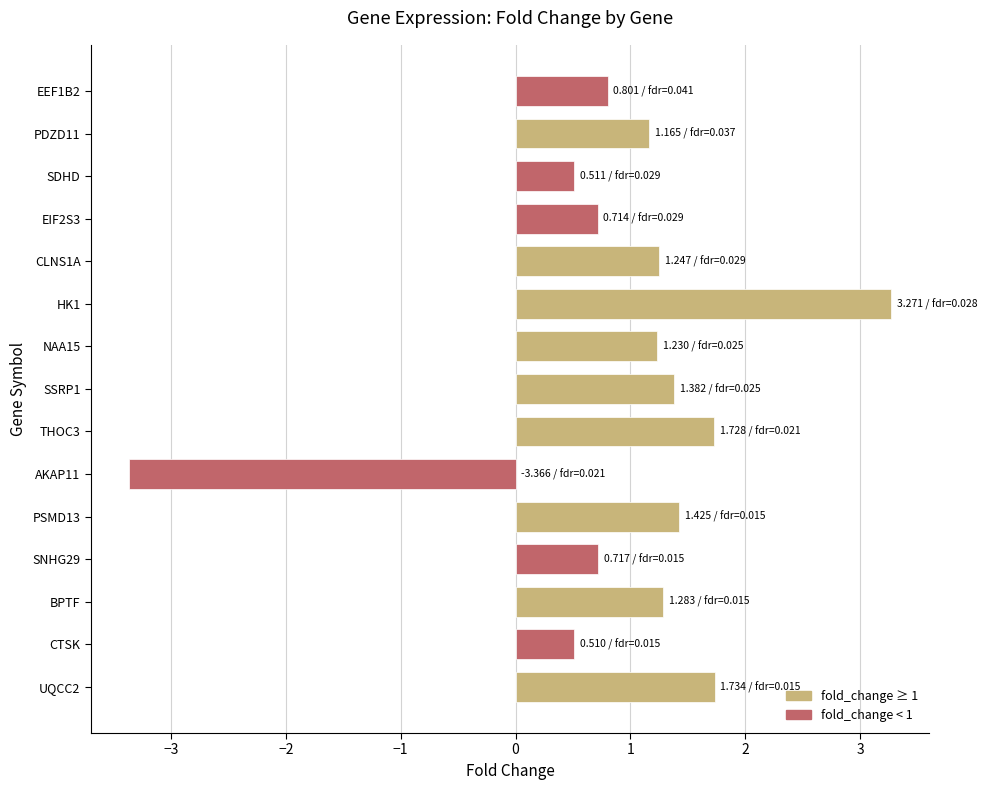

What is the difference between the maximum and minimum values?

6.6